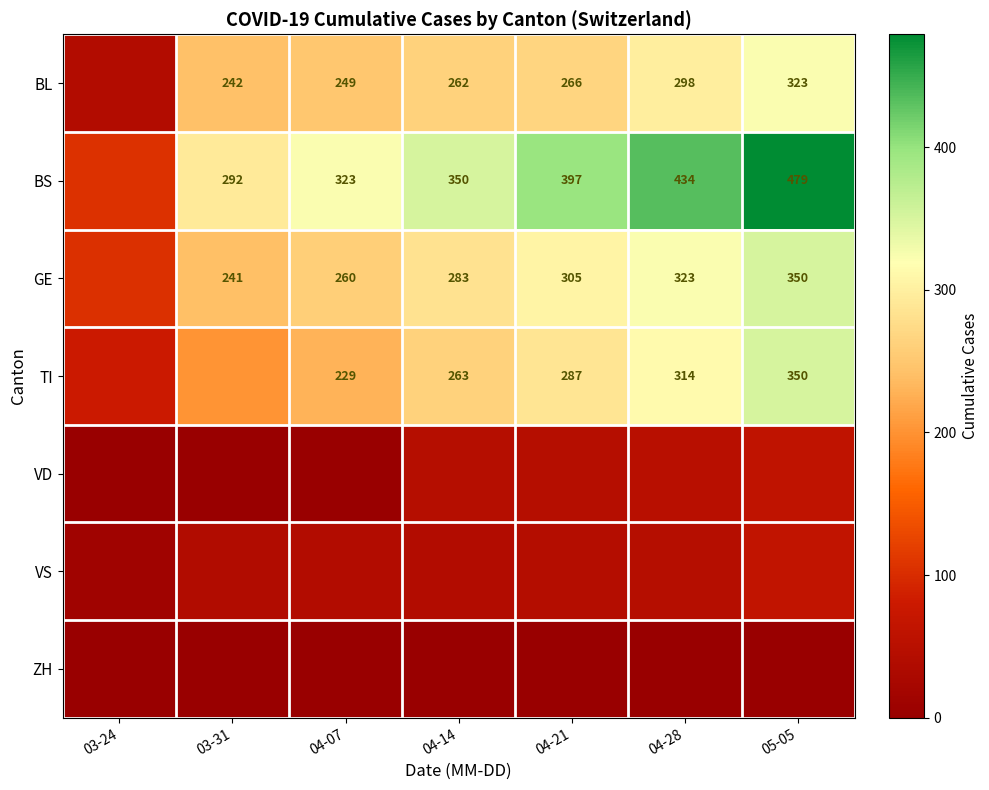

What is the spread (max minus min) of values at 03-31?

292